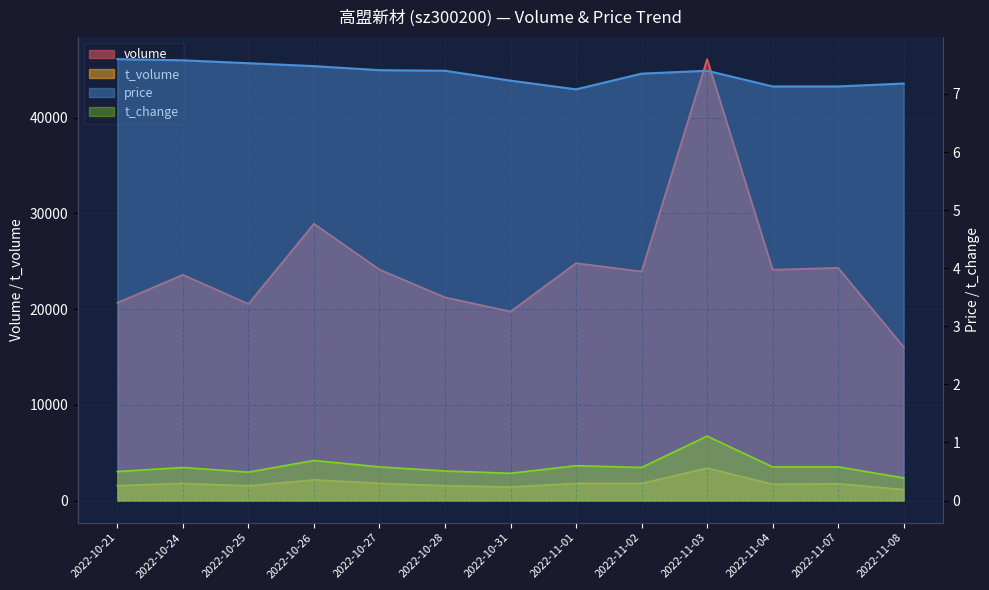

The volume series shows 24794.0 at 2022-11-01. True or false?

True